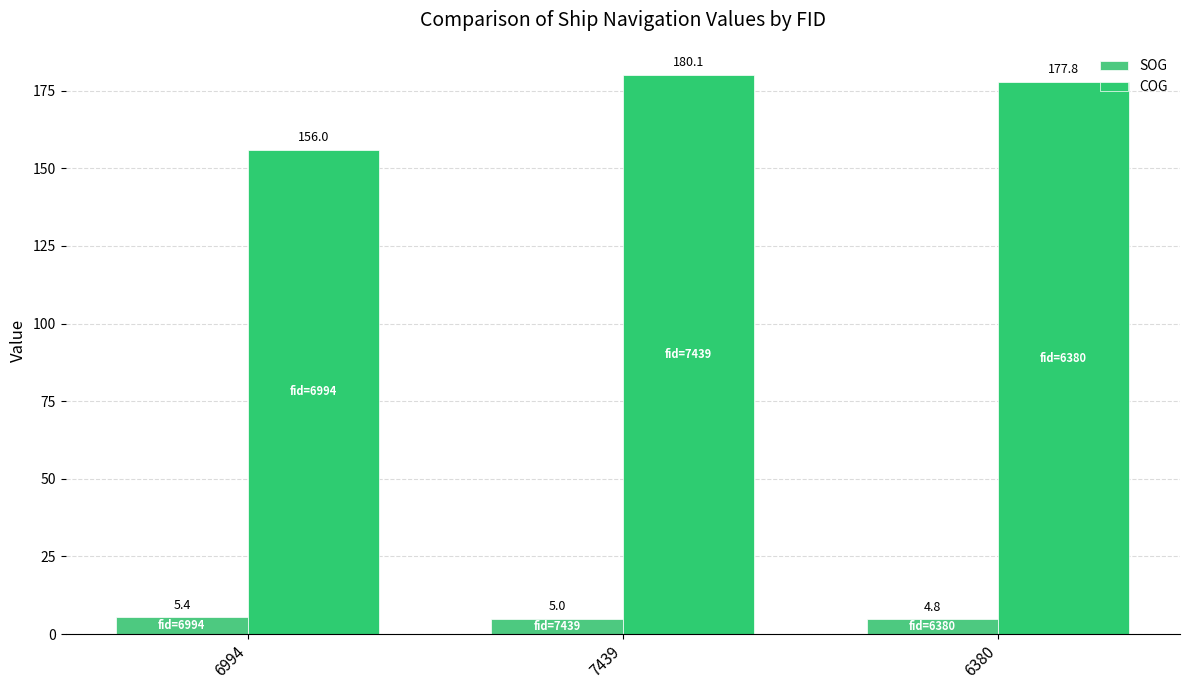

At which category is the sum across all series the highest?

7439